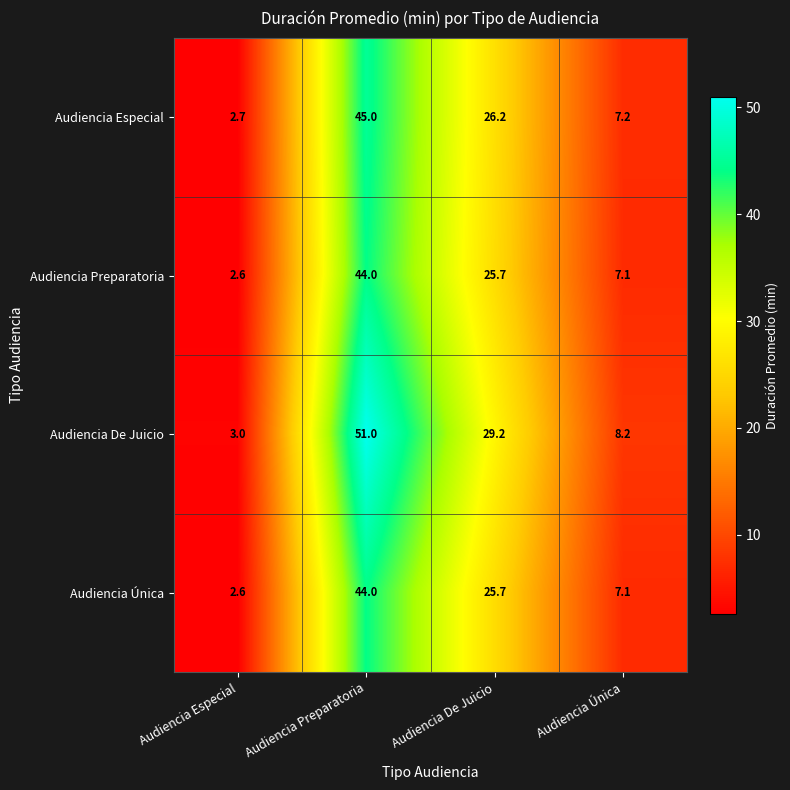

What is the maximum value shown in the chart?

51.0